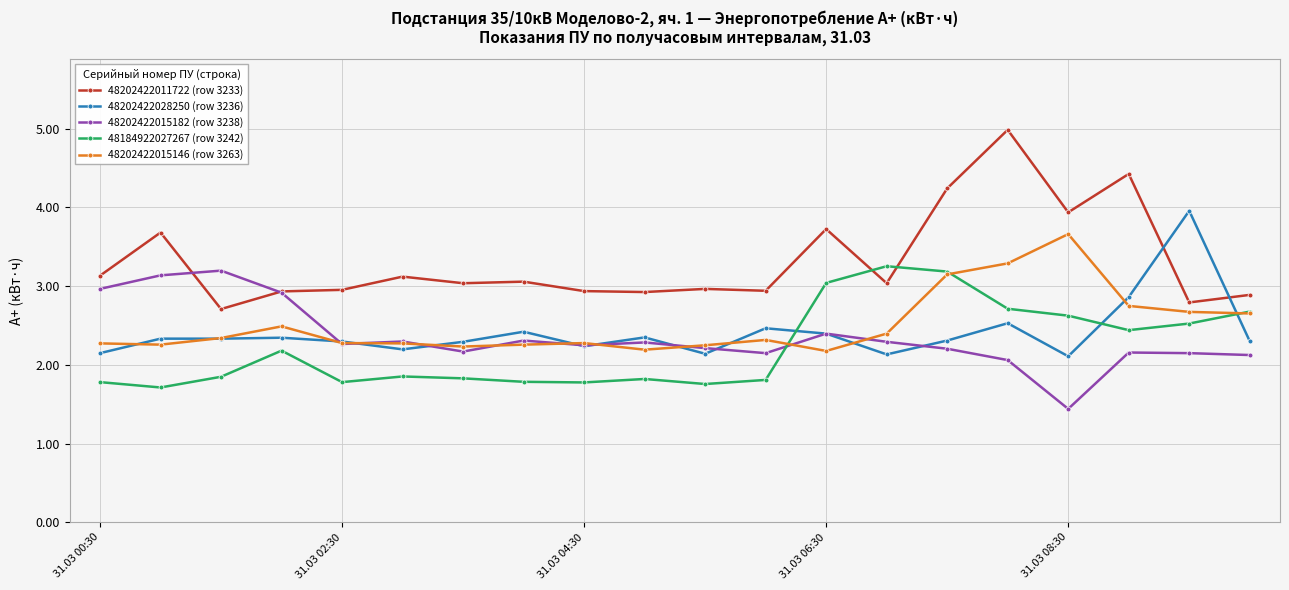

What is the value of the 48202422015146 (row 3263) point at the 15th from the left?

3.1